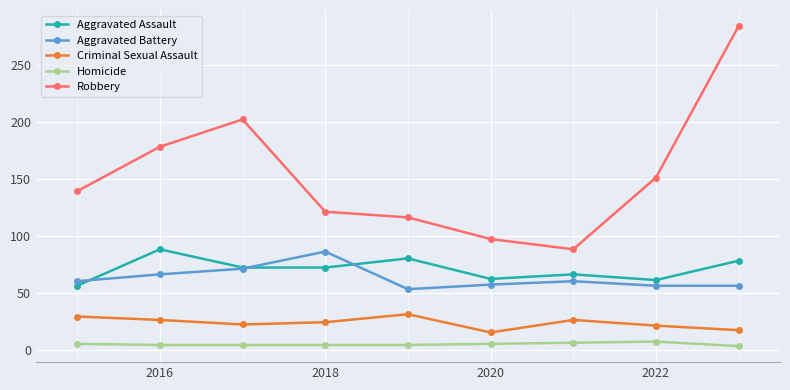

In Criminal Sexual Assault, how many points are lower than both neighbors (excluding endpoints)?

2